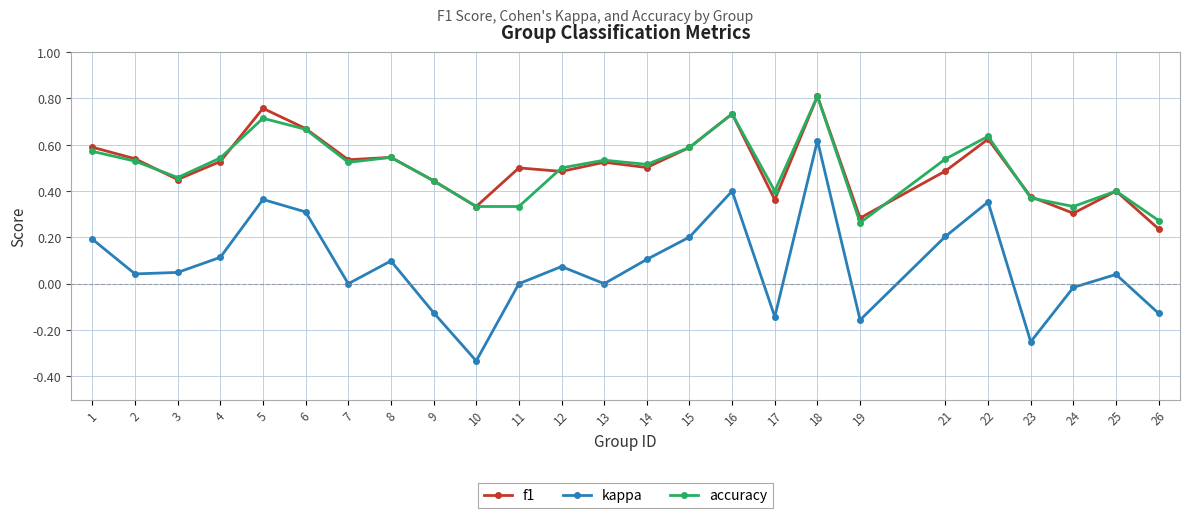

What is the sum of the accuracy values at 11 and 13?

0.9